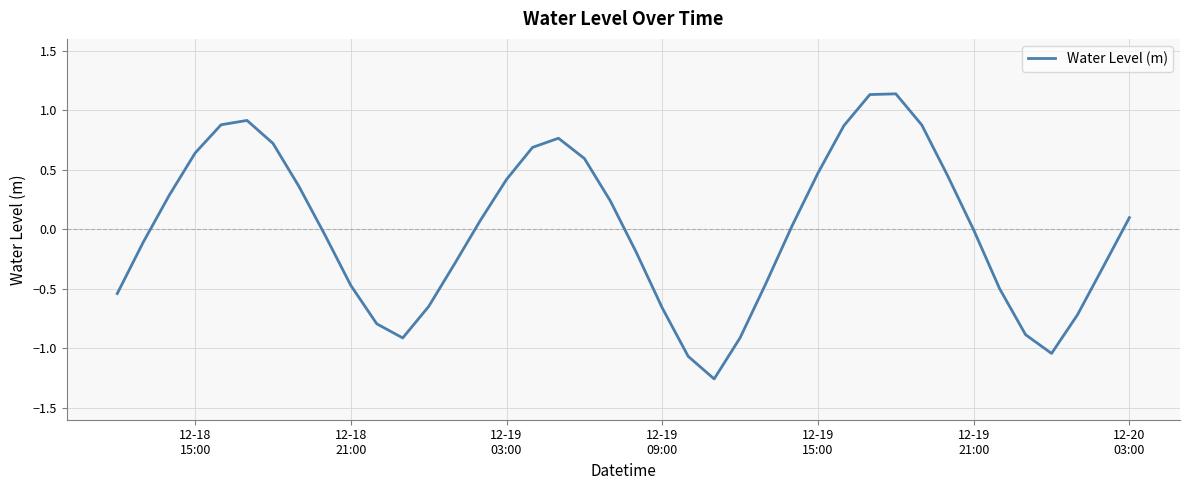

What is the difference between the maximum and minimum values?

2.4